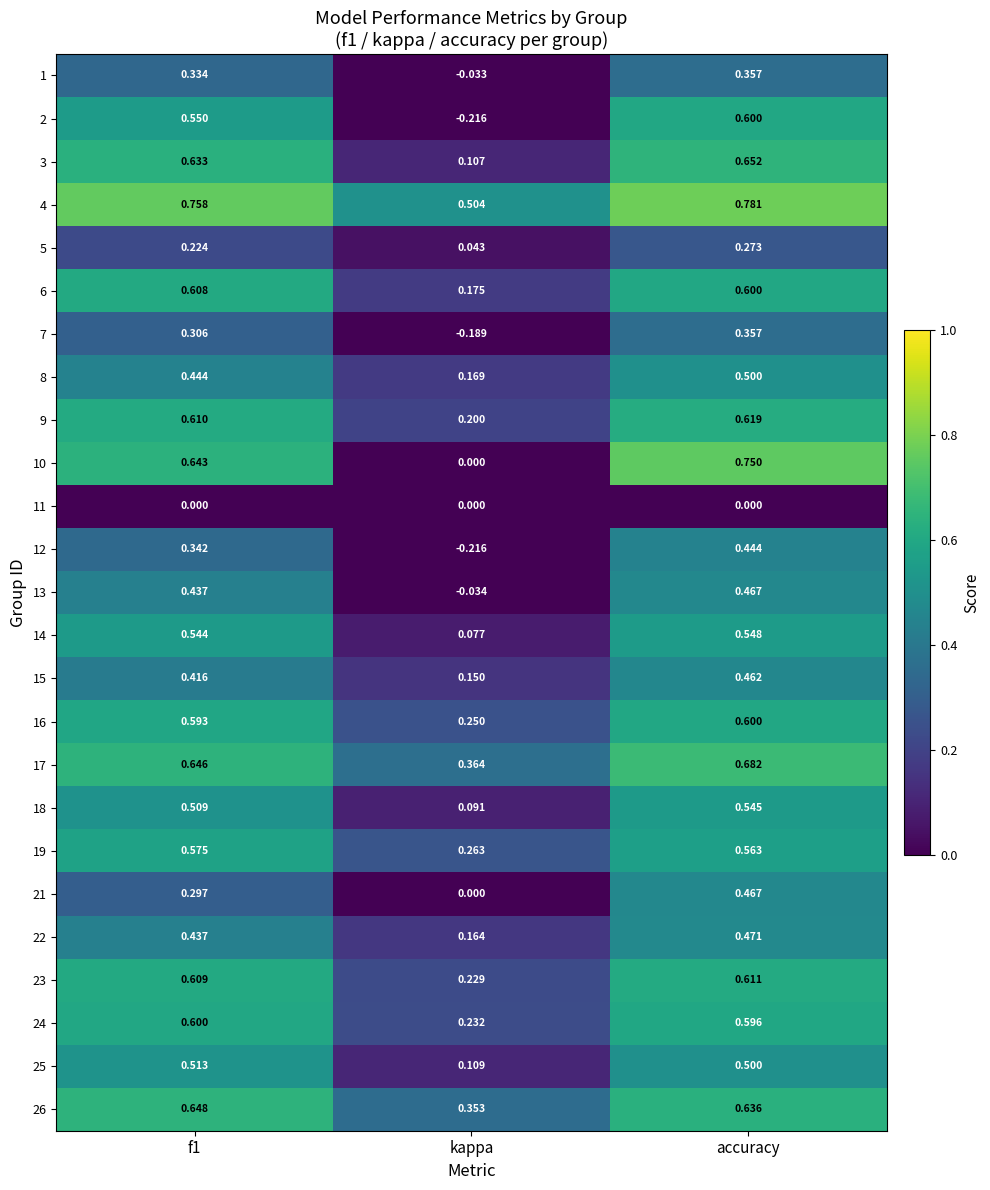

Is the value of 5 at accuracy greater than the value of 25 at f1?

No